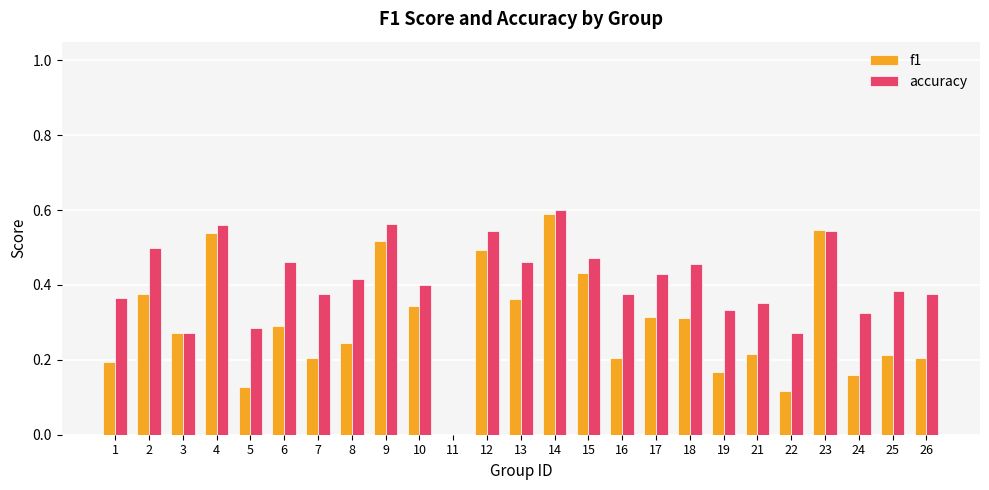

Which series changed the most between 11 and 21?

accuracy